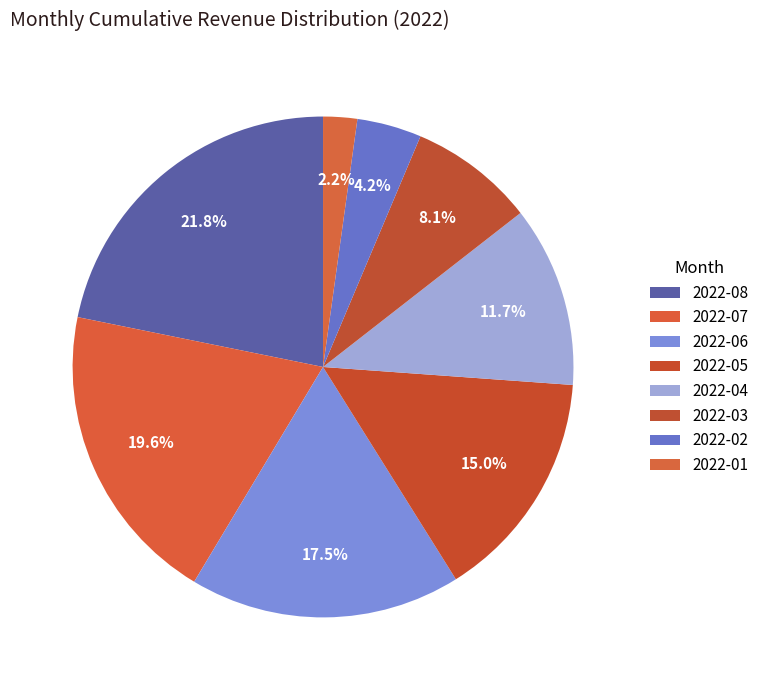

To the nearest percent, what is the combined percentage of 2022-06 and 2022-02?

22%